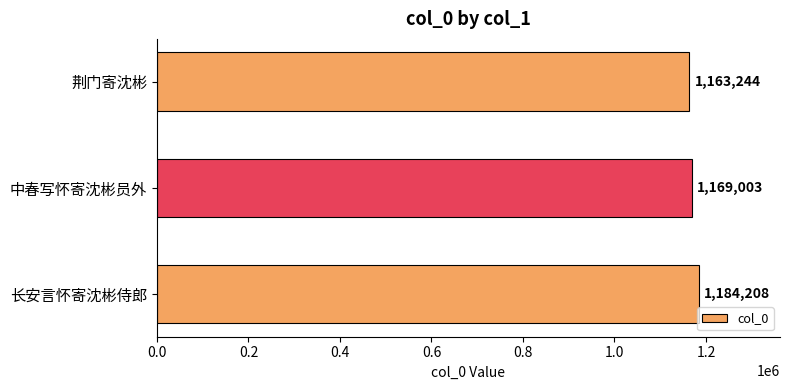

At which category does the chart reach its peak across all series?

长安言怀寄沈彬侍郎